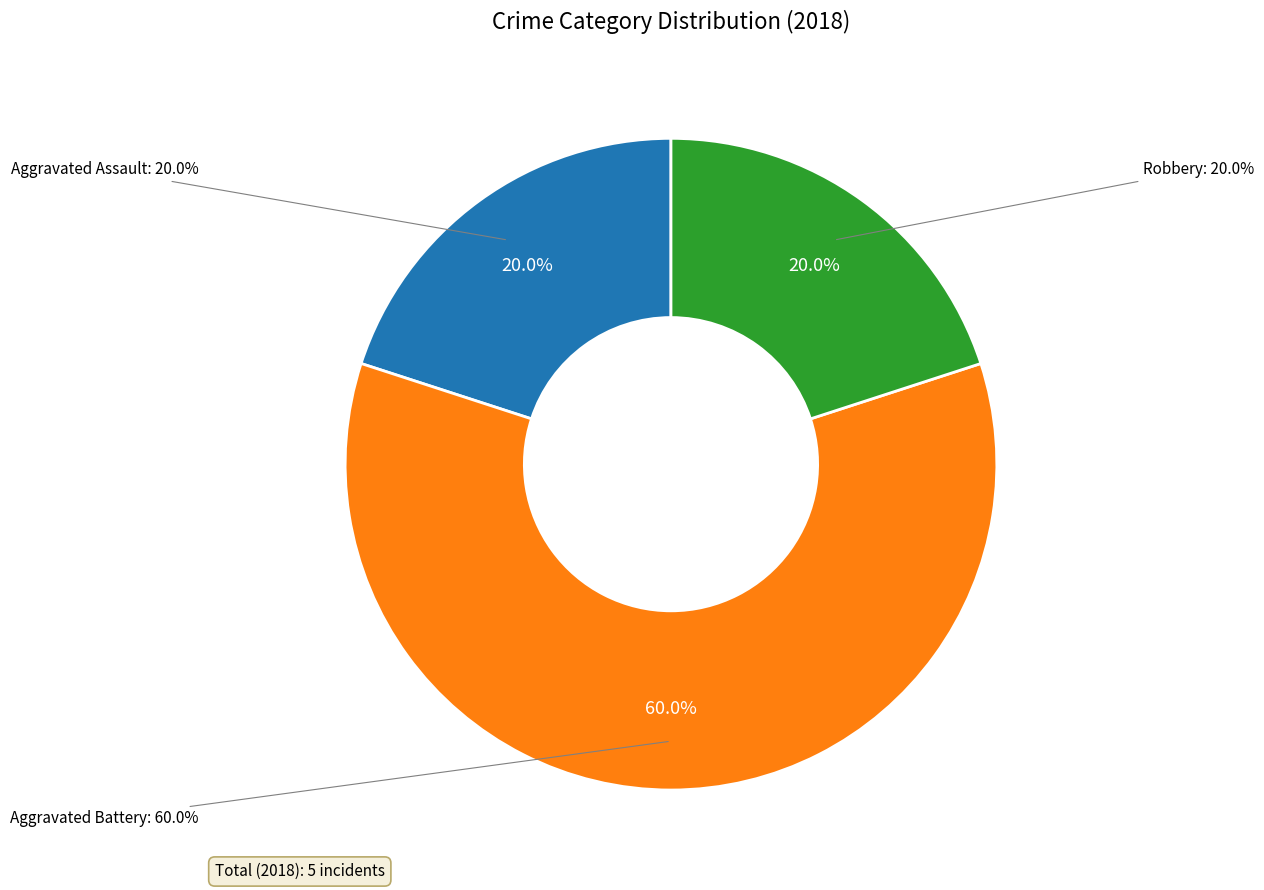

Between Aggravated Assault and Aggravated Battery, which is larger?

Aggravated Battery